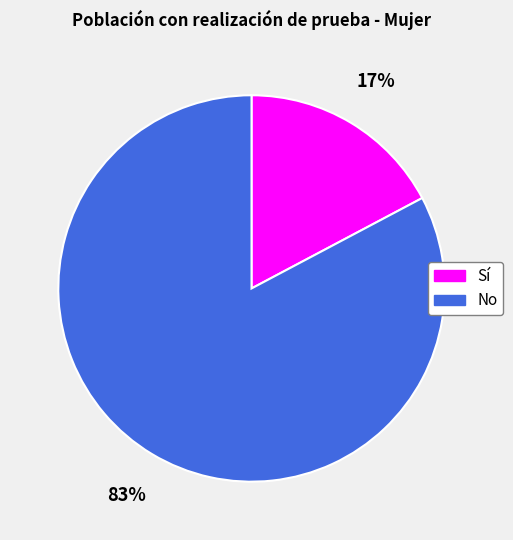

Which has a higher value, No or Sí?

No